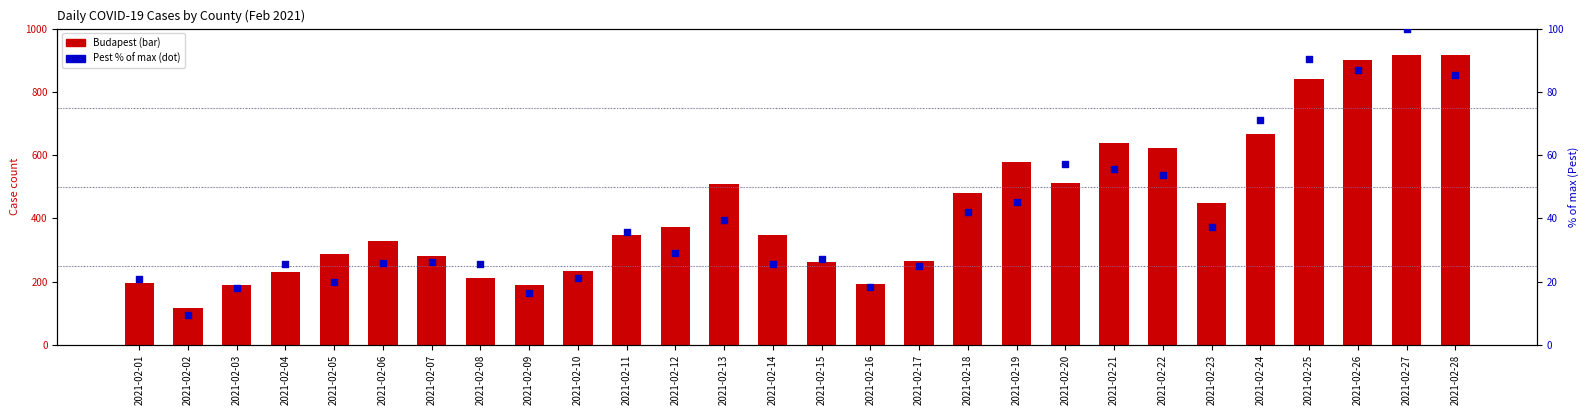

What are all the series names shown in the legend?

Budapest, Pest (% of max)